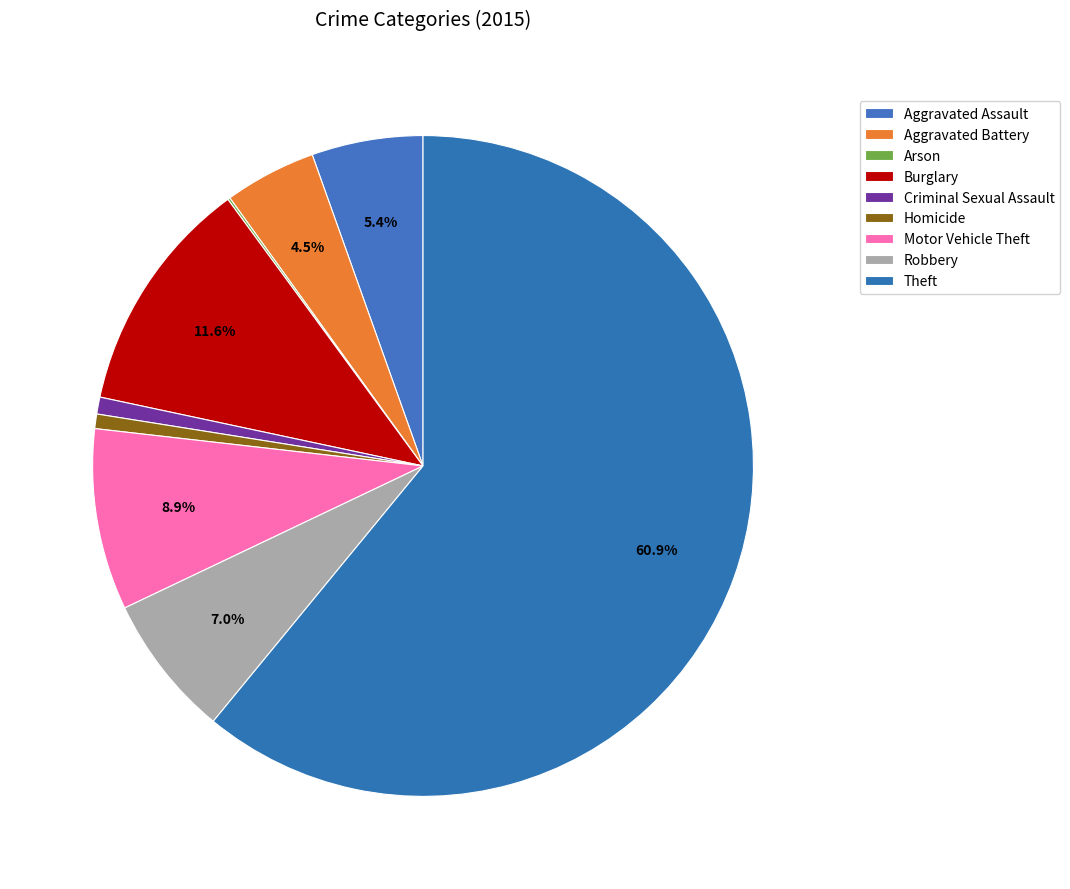

Is the sum of Motor Vehicle Theft and Robbery greater than half?

No